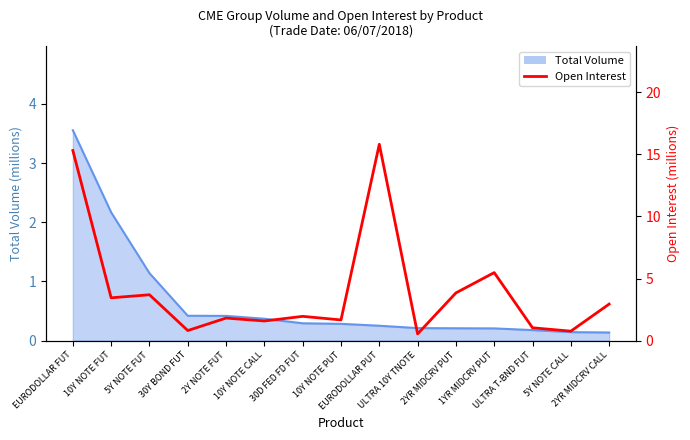

What is the average value?

4.0